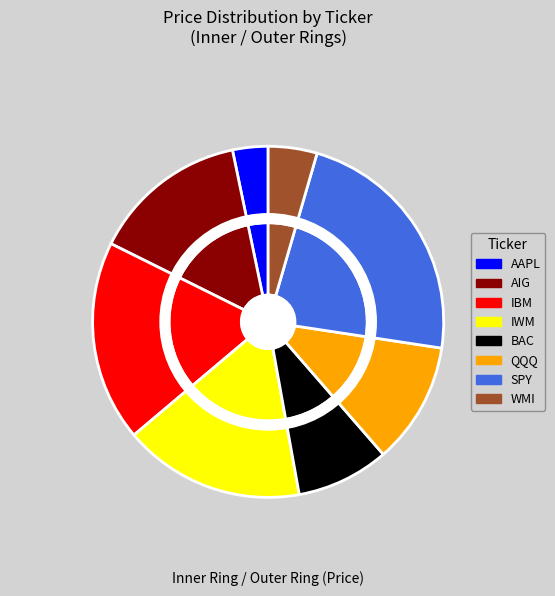

To the nearest percent, what is the combined percentage of BAC and AAPL?

12%